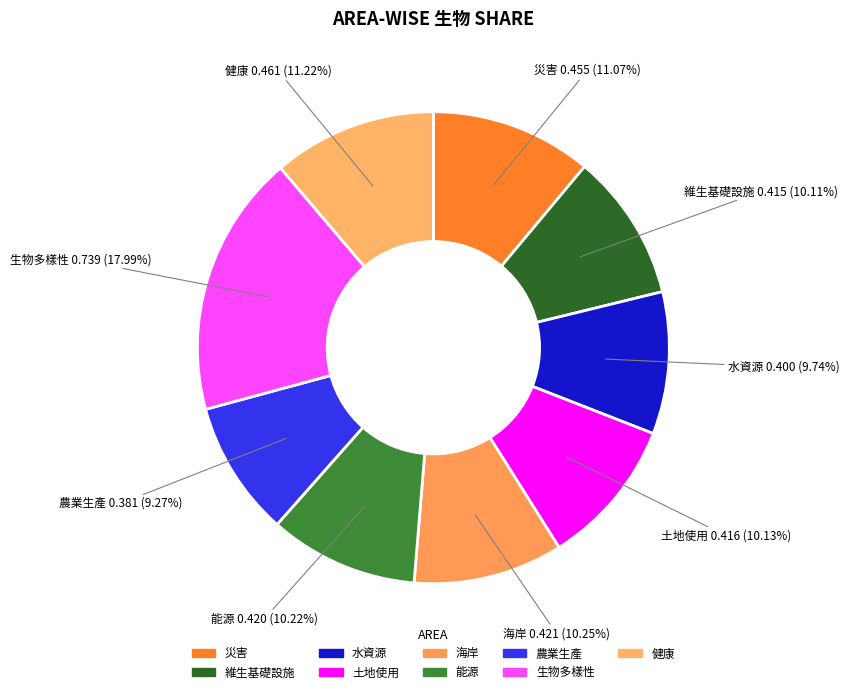

Which slice is the largest?

生物多樣性